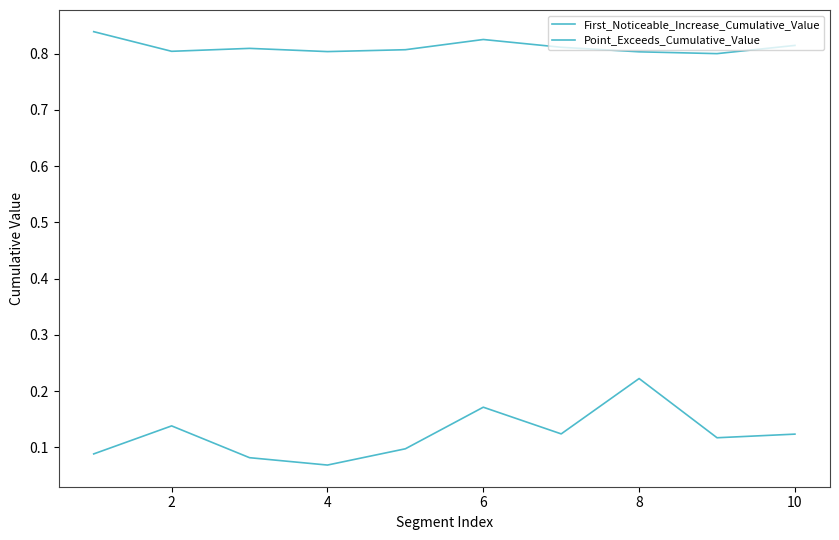

How many lines are shown in the chart?

2